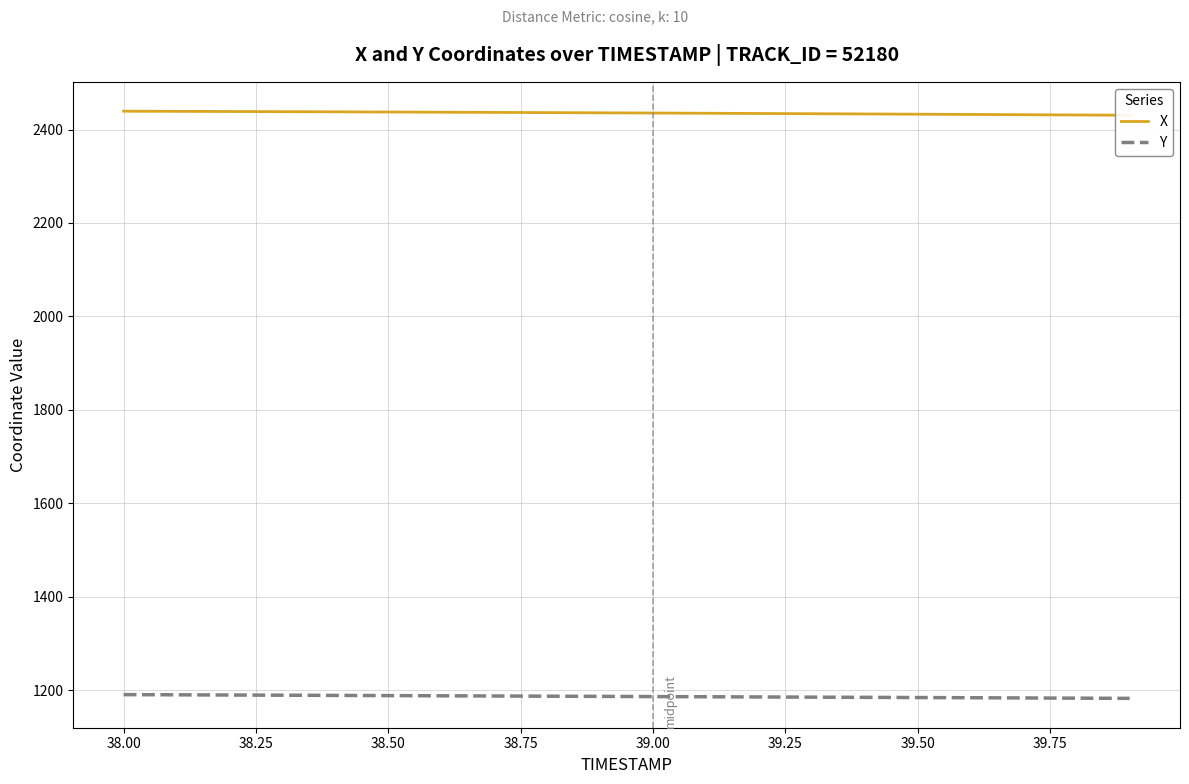

What is the smallest value displayed?

1182.6